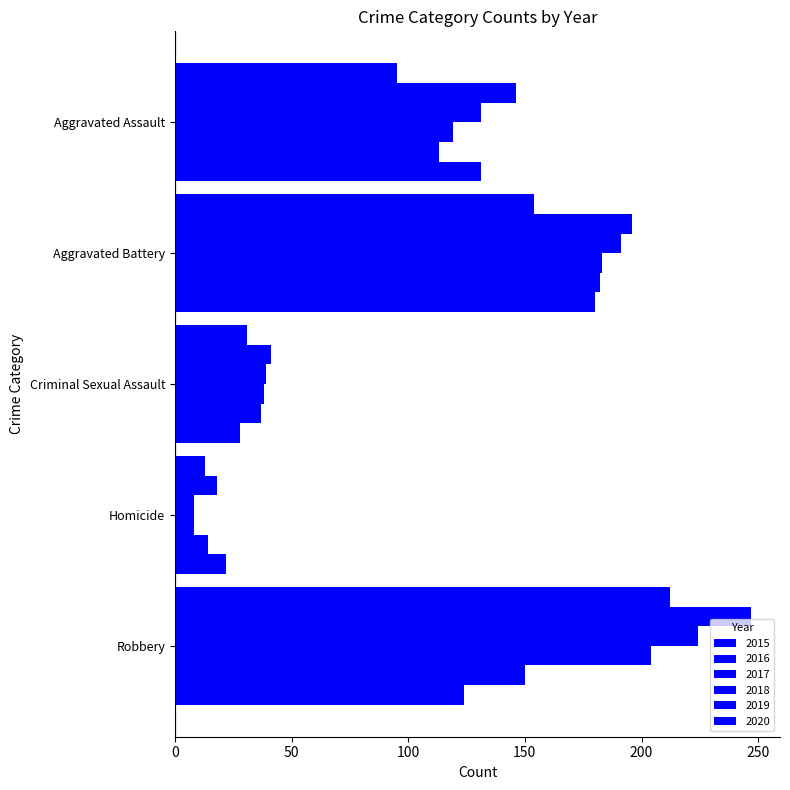

The value of 2017 at Homicide is 13. True or false?

False